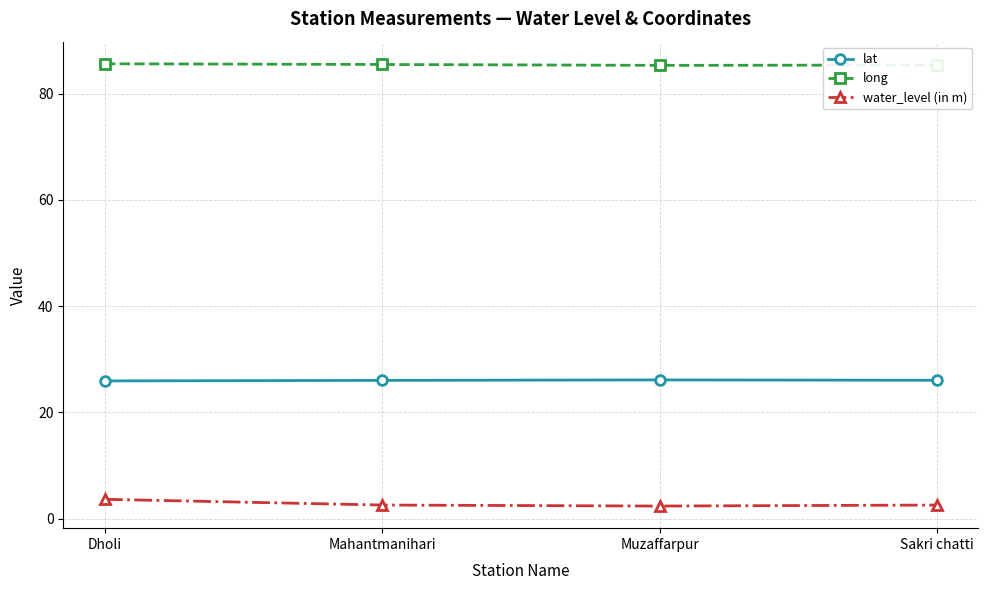

Rank the series at Muzaffarpur from lowest to highest value.

water_level (in m), lat, long